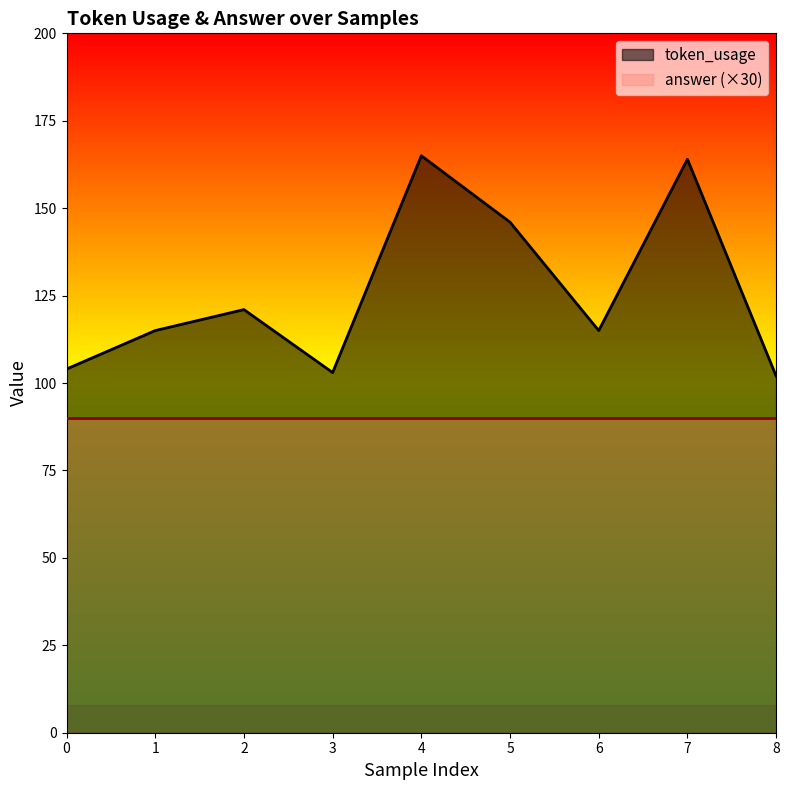

True or false: the data shows 121 at 2.

True